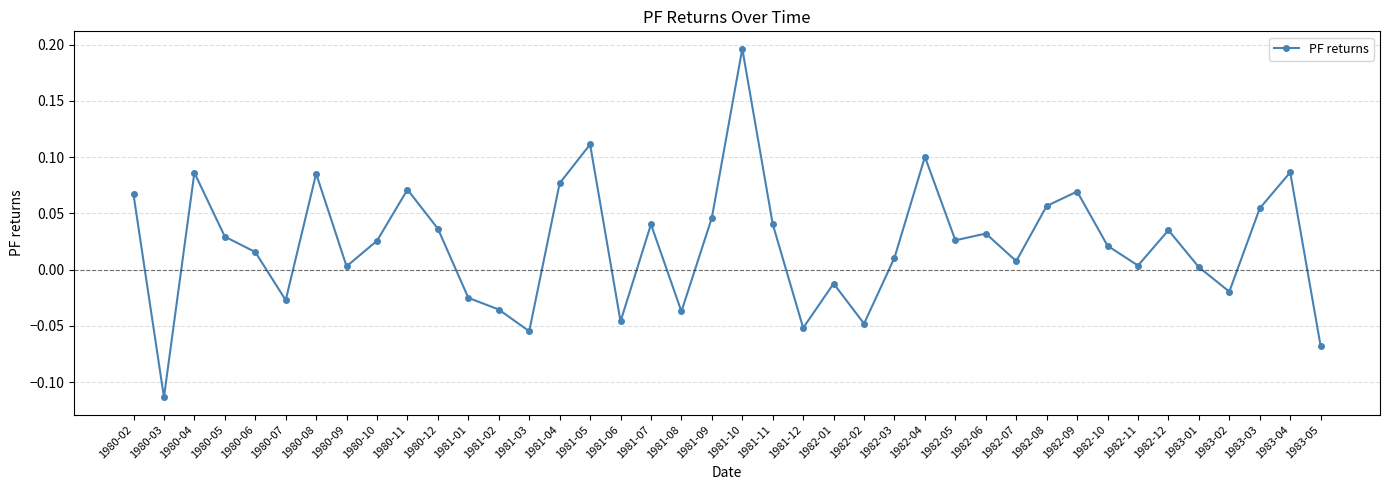

Which category has the lowest value across all series?

1980-03